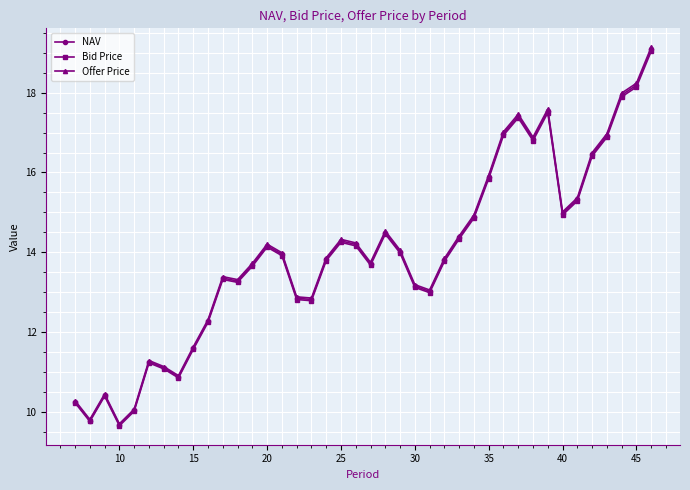

True or false: NAV and Bid Price cross at least once.

False